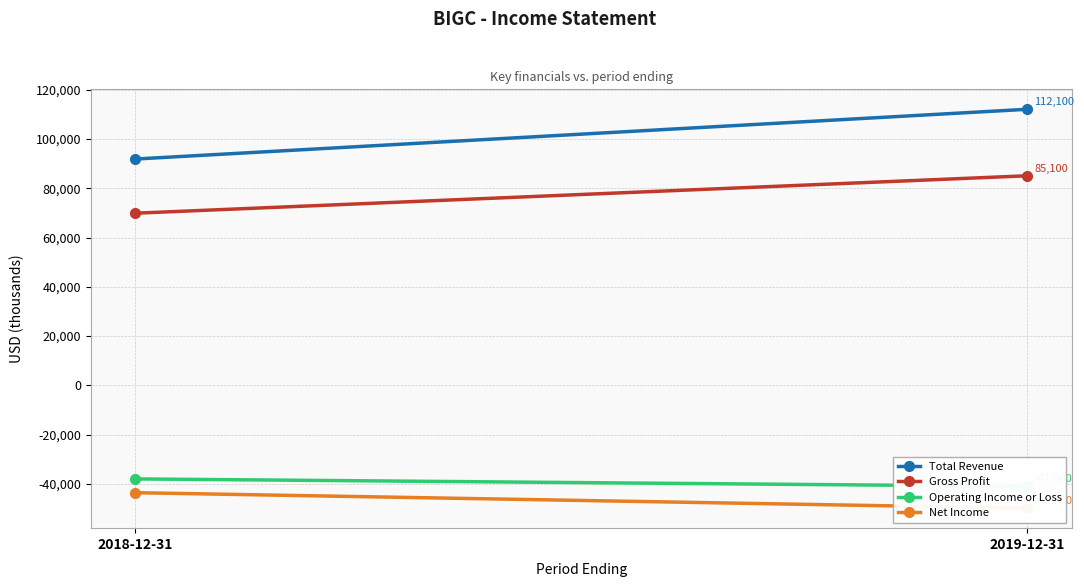

At which category is the sum across all series the highest?

2019-12-31